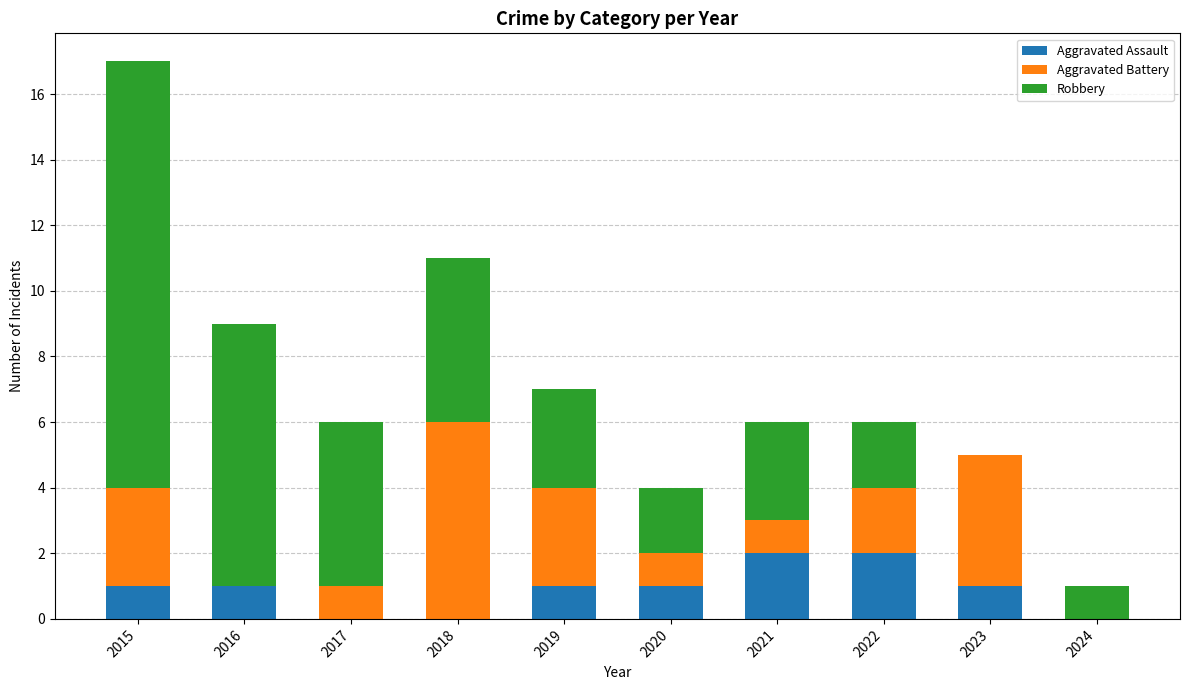

What is the sum of the Aggravated Assault values at 2020 and 2021?

3